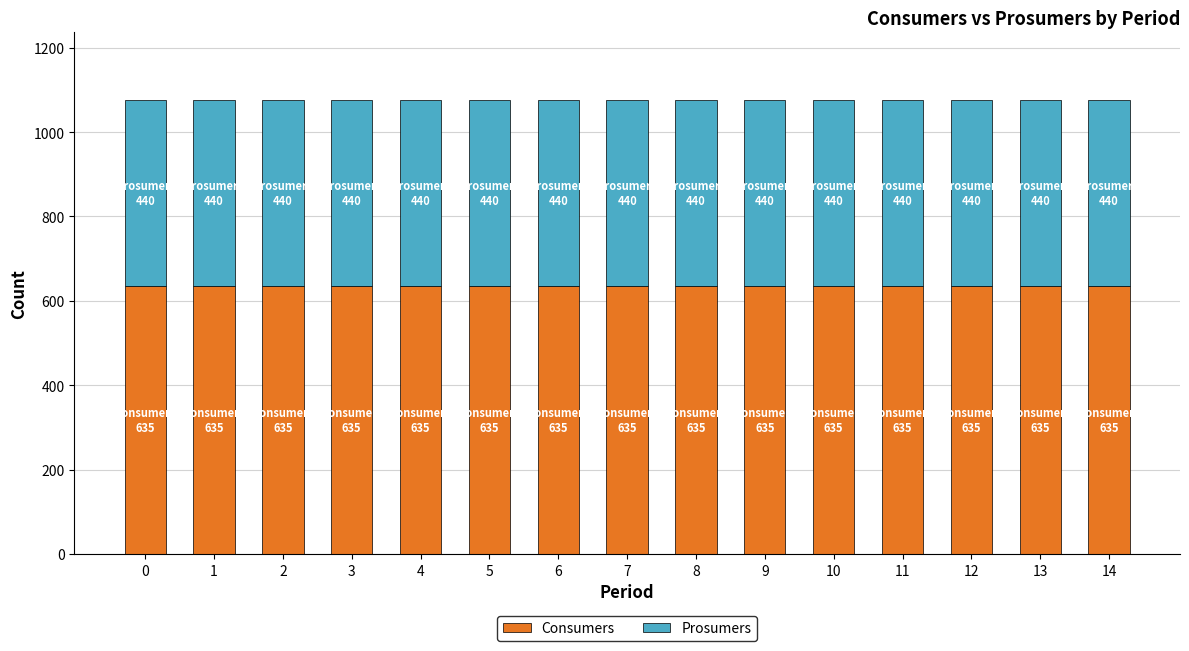

What is the minimum value for Consumers?

635